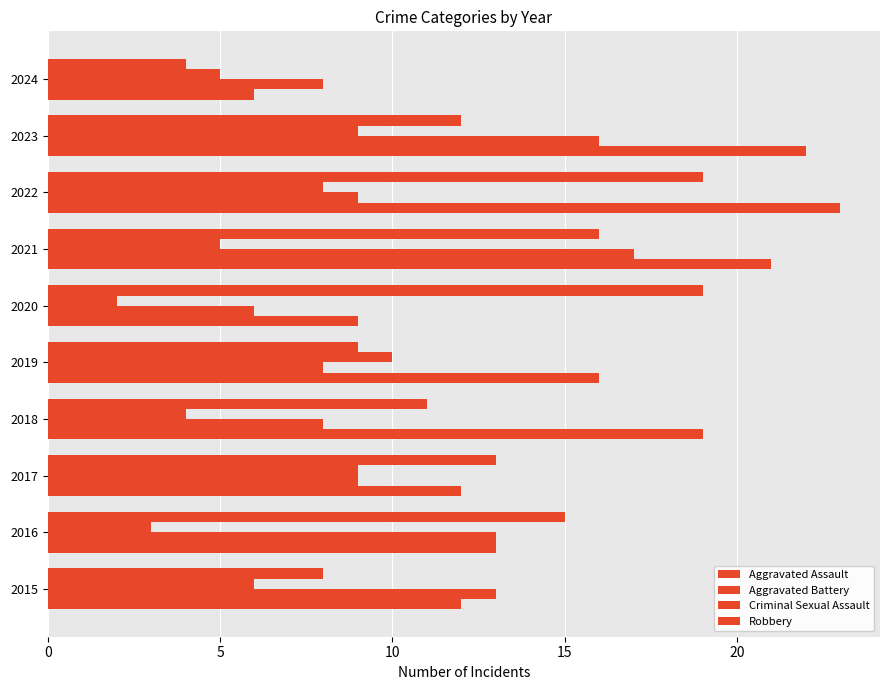

How many series are shown in this chart?

4